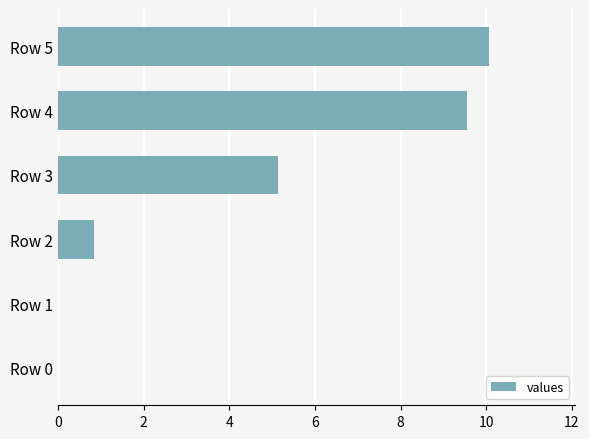

The chart shows a value of 10.1 at Row 5. True or false?

True